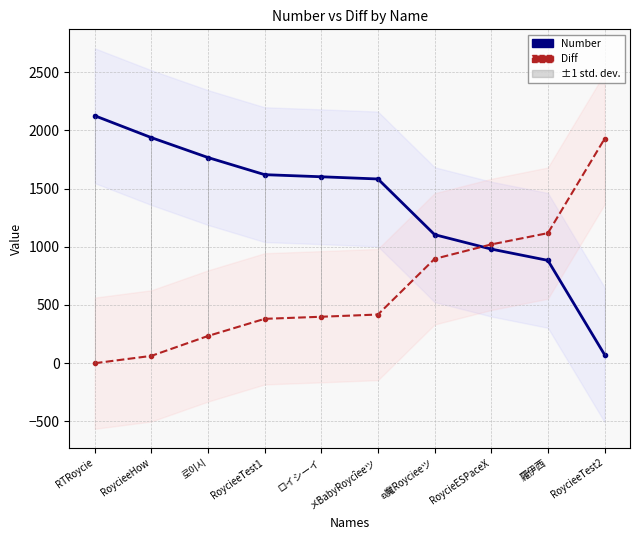

Reading right to left, list all the values displayed in this chart.

Number (mean line): RoycieeTest2=74	羅伊西=883	RoycieESPaceX=980	ʚ魔Roycieeツ=1104	メBabyRoycîeeツ=1582	ロイシーイ=1601	RoycieeTest1=1619	로이시=1766	RoycieeHow=1937	RTRoycie=2125
Diff (dashed): RoycieeTest2=1926	羅伊西=1117	RoycieESPaceX=1020	ʚ魔Roycieeツ=896	メBabyRoycîeeツ=418	ロイシーイ=399	RoycieeTest1=381	로이시=234	RoycieeHow=63	RTRoycie=0